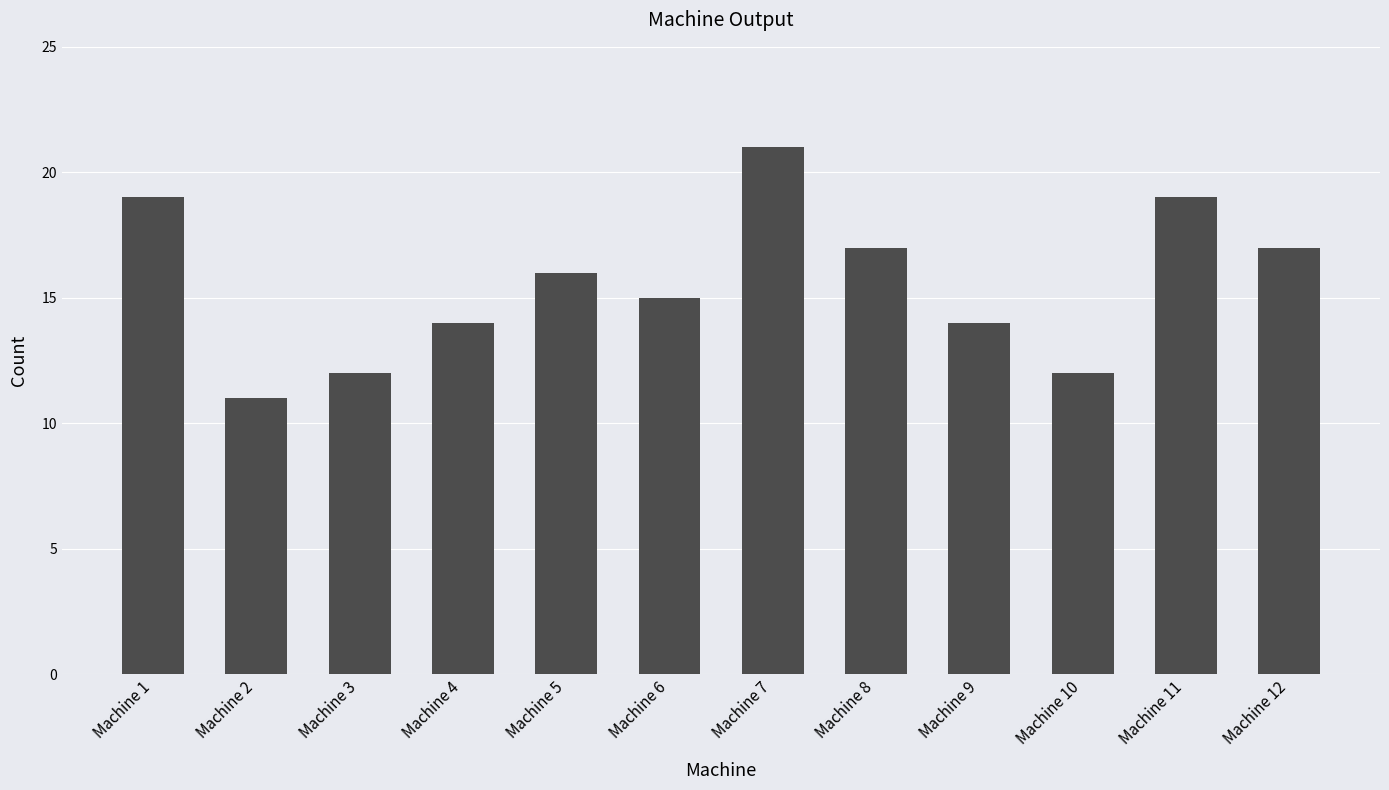

What is the difference between the values at Machine 10 and Machine 8?

5